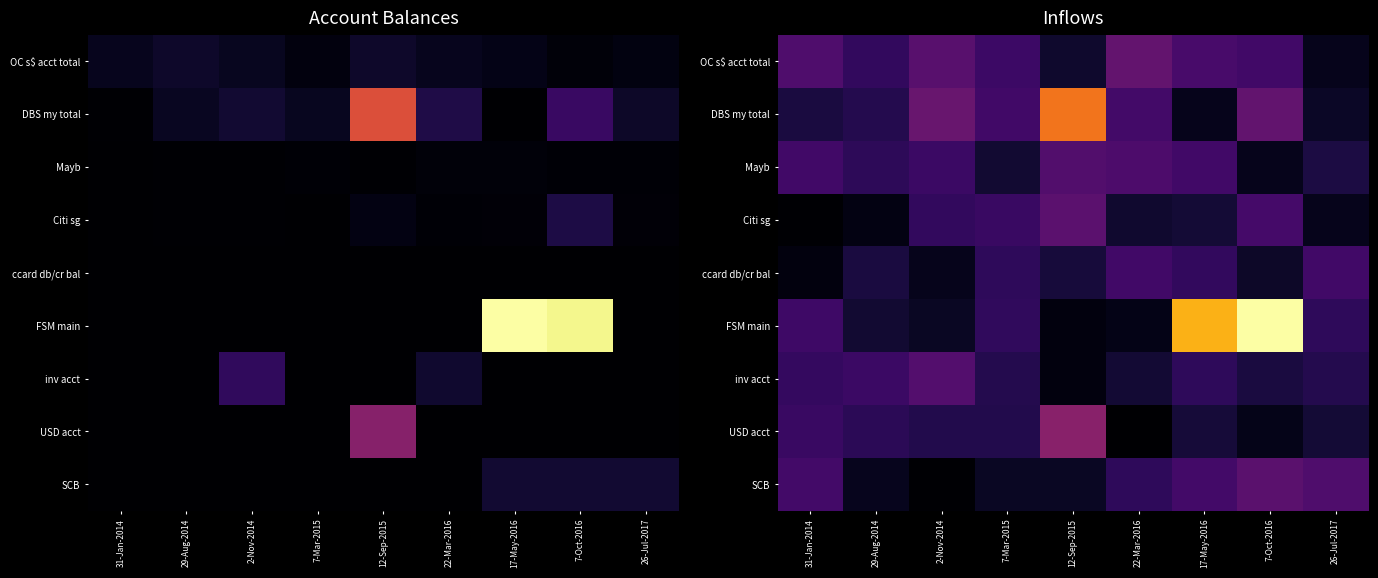

At how many categories does at least one series exceed 139205?

1